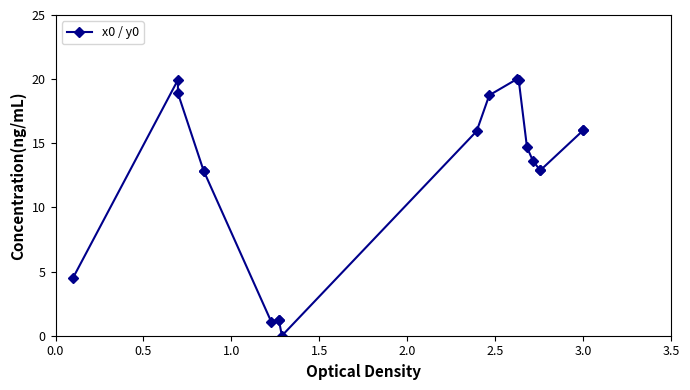

What is the difference between the maximum and minimum values?

20.0